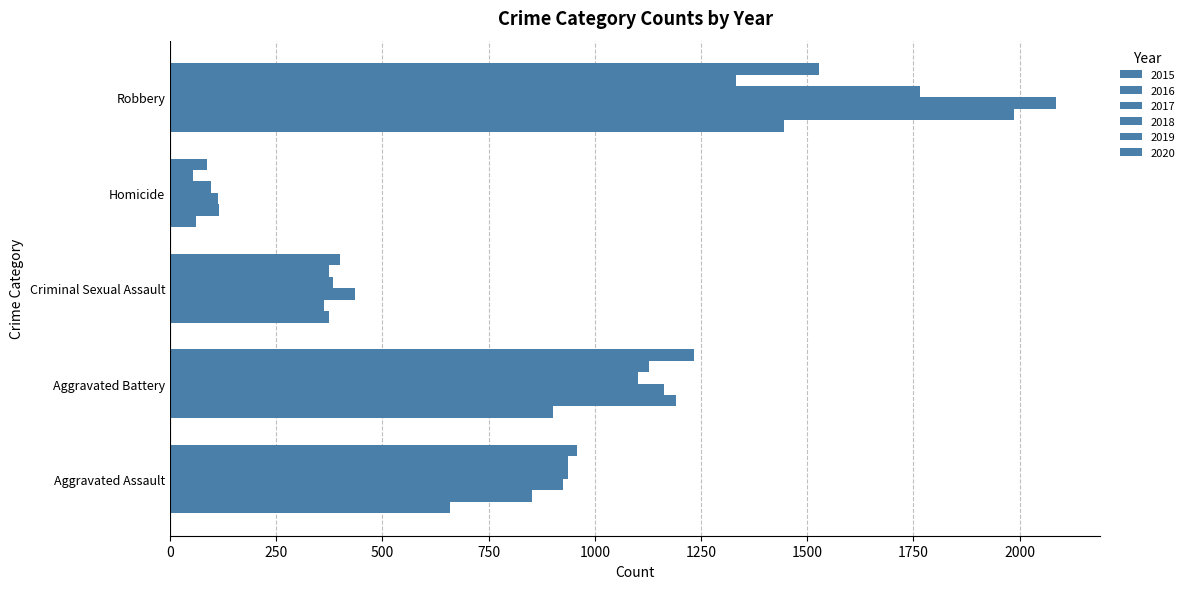

List the series in order of their peak value, lowest first.

2019, 2015, 2020, 2018, 2016, 2017